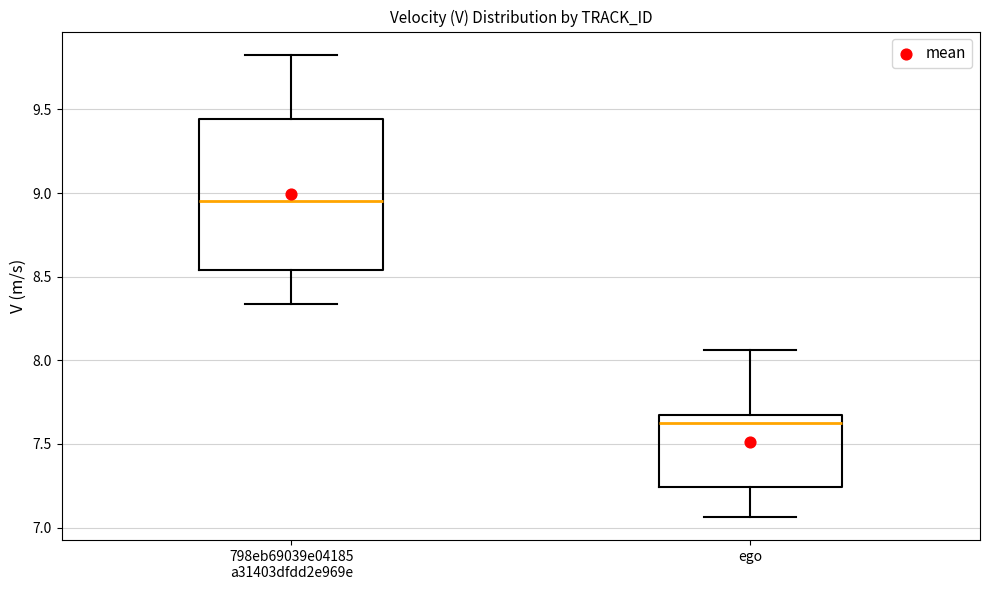

Where does the median line of the box for ego sit on the y-axis? The values are not printed on the chart, so give them approximately, as read against the axis.

7.60